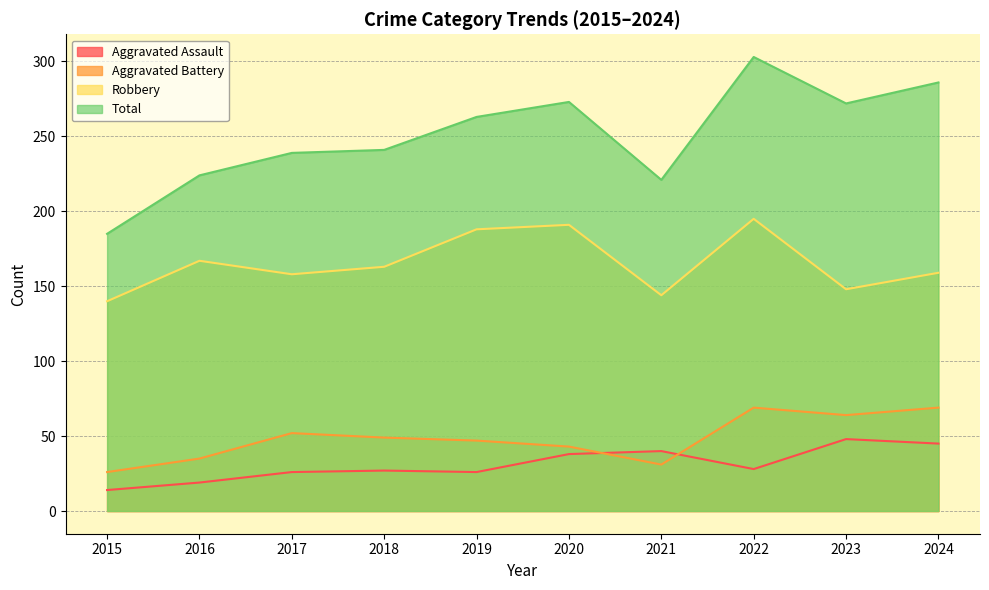

Is it true that Robbery equals 148 at 2023?

True